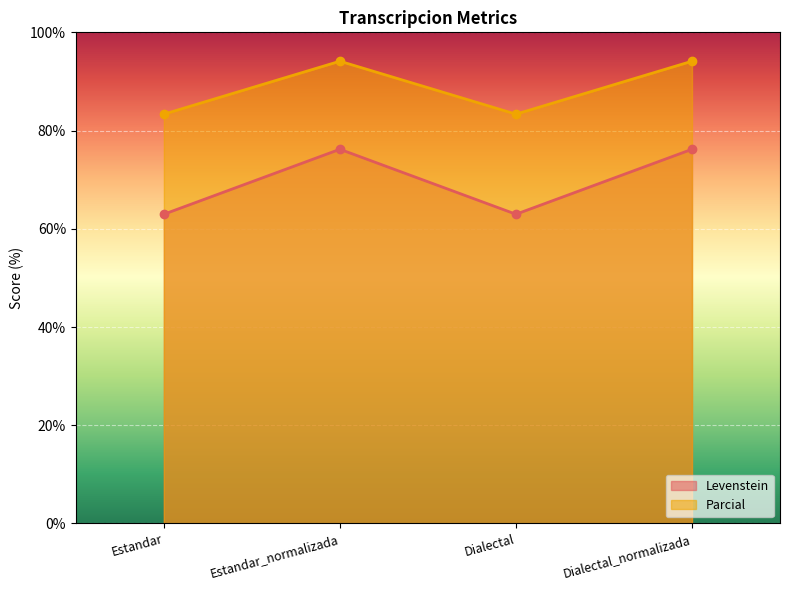

What is the sum of the Levenstein values at Estandar and Dialectal?

125.9